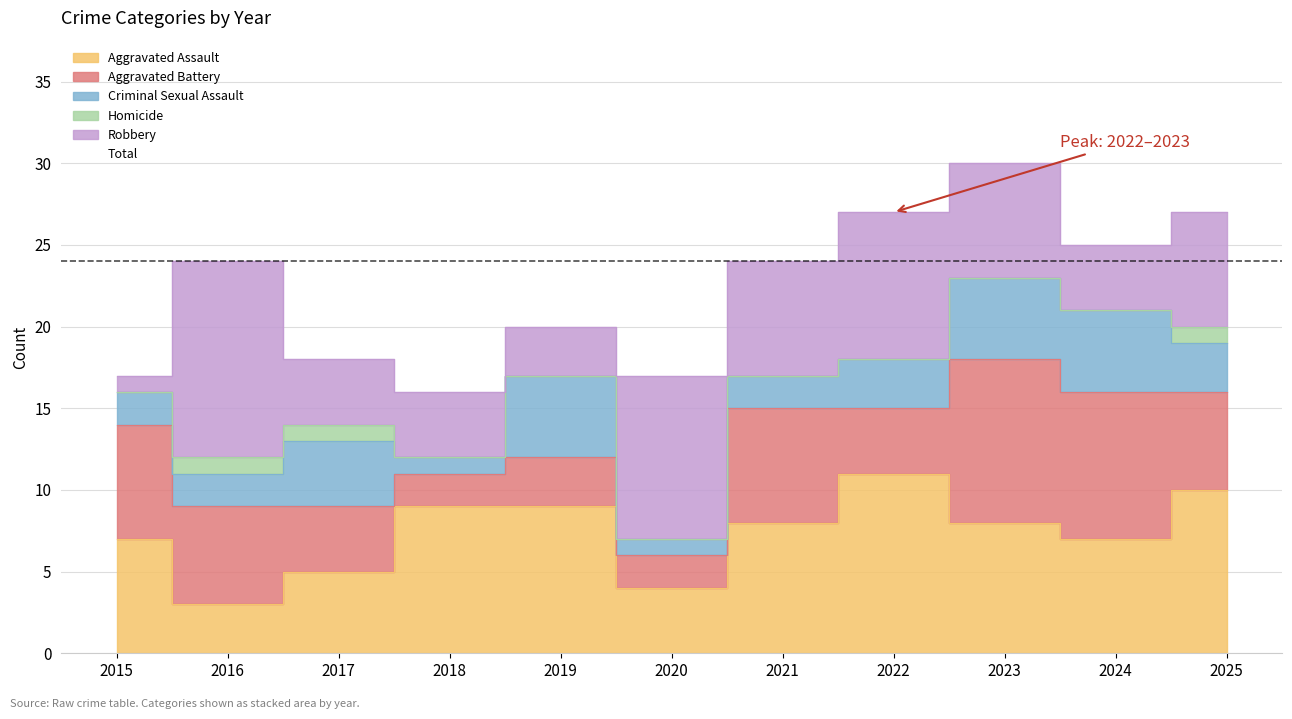

Reading right to left, transcribe all the data shown in this chart.

Aggravated Assault: 10	7	8	11	8	4	9	9	5	3	7
Aggravated Battery: 6	9	10	4	7	2	3	2	4	6	7
Criminal Sexual Assault: 3	5	5	3	2	1	5	1	4	2	2
Homicide: 1	0	0	0	0	0	0	0	1	1	0
Robbery: 7	4	7	9	7	10	3	4	4	12	1
Total: 27	25	30	27	24	17	20	16	18	24	17